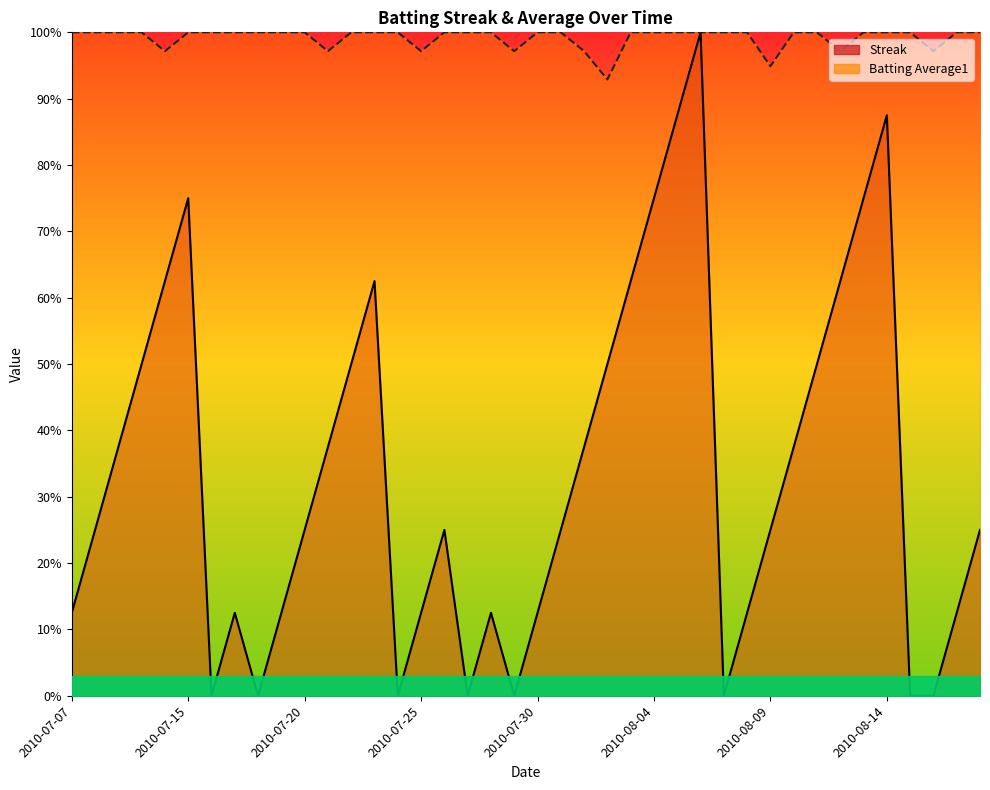

At which category is the sum across all series the highest?

2010-08-06